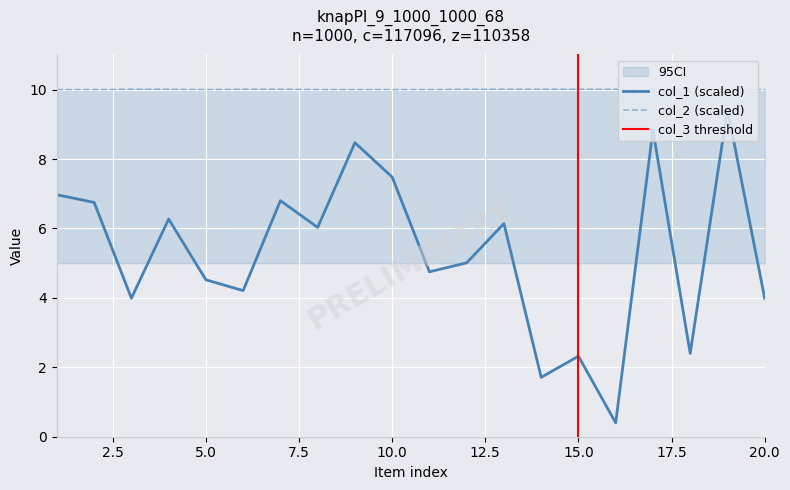

Which series has the largest range (max minus min)?

col_1